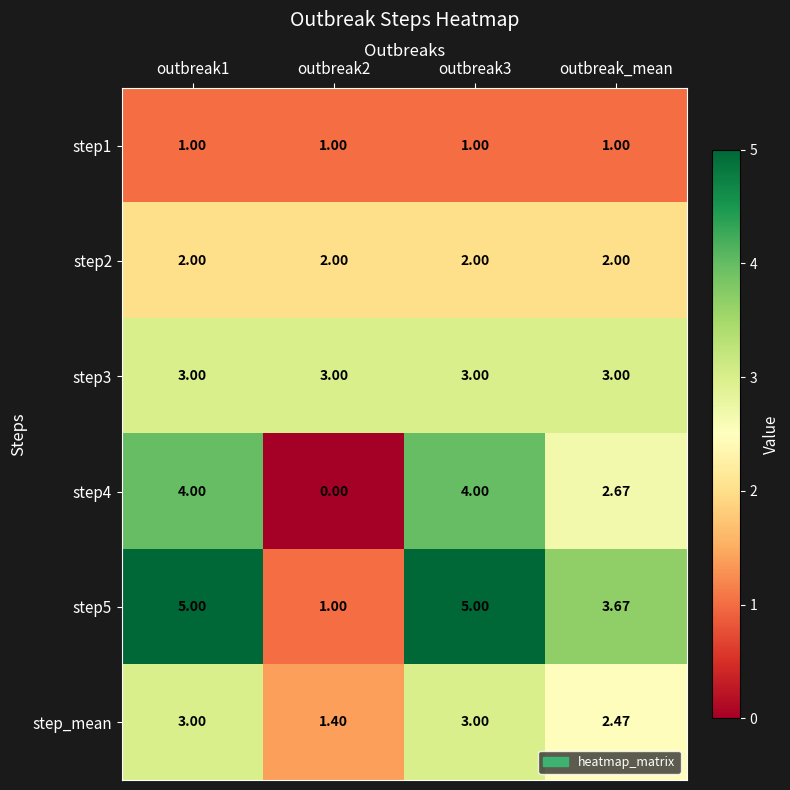

At outbreak_mean, list the series in order from largest to smallest.

step5, step3, step4, step_mean, step2, step1